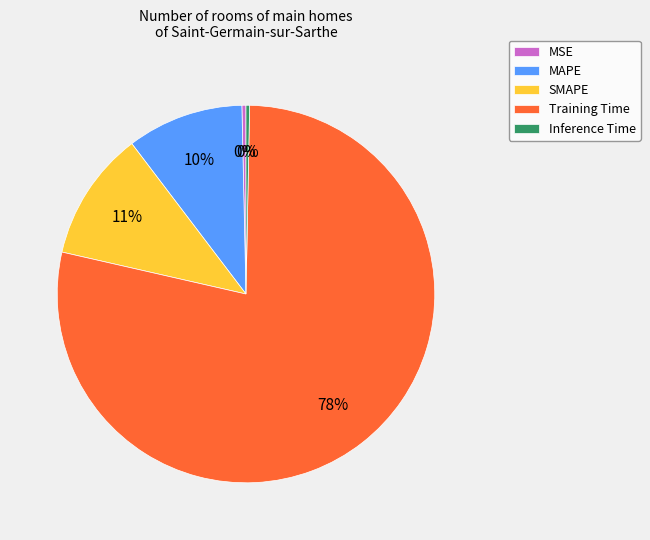

Count the number of slices in the pie.

5